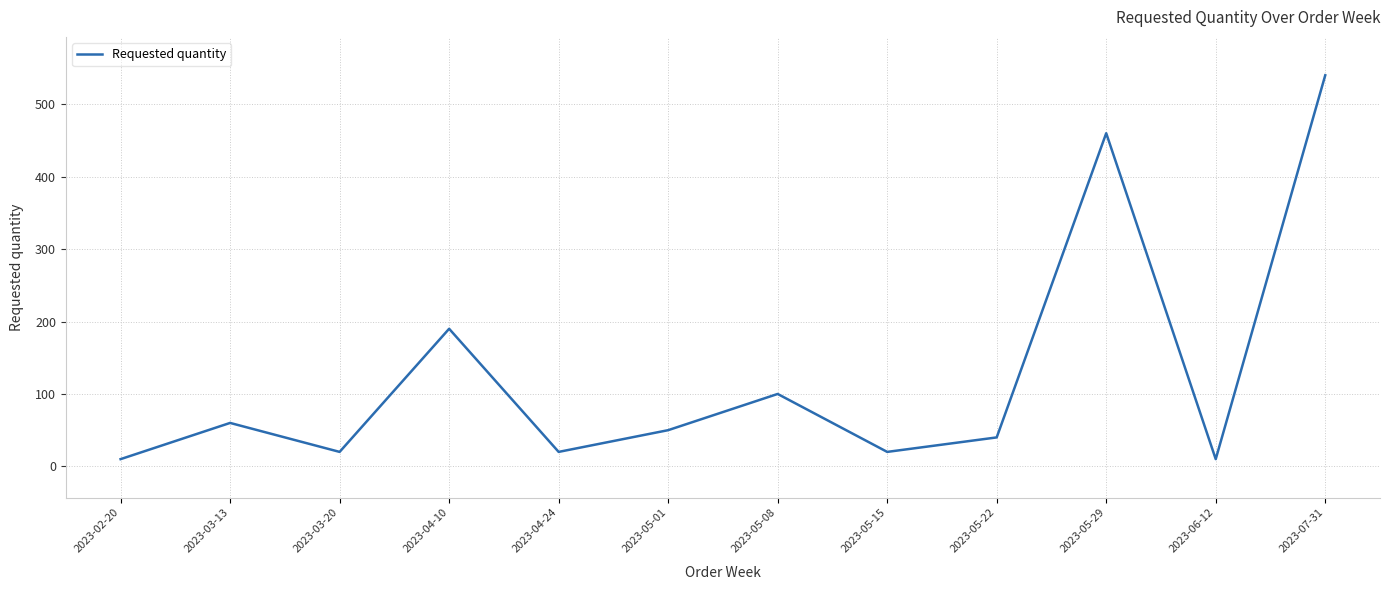

How many interior local peaks (higher than both neighbors) does the data have?

4